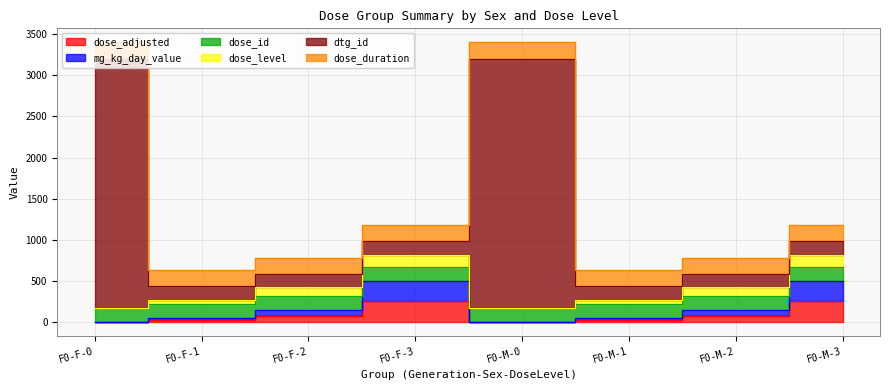

The value of mg_kg_day_value at F0-F-0 is 0.0. True or false?

True